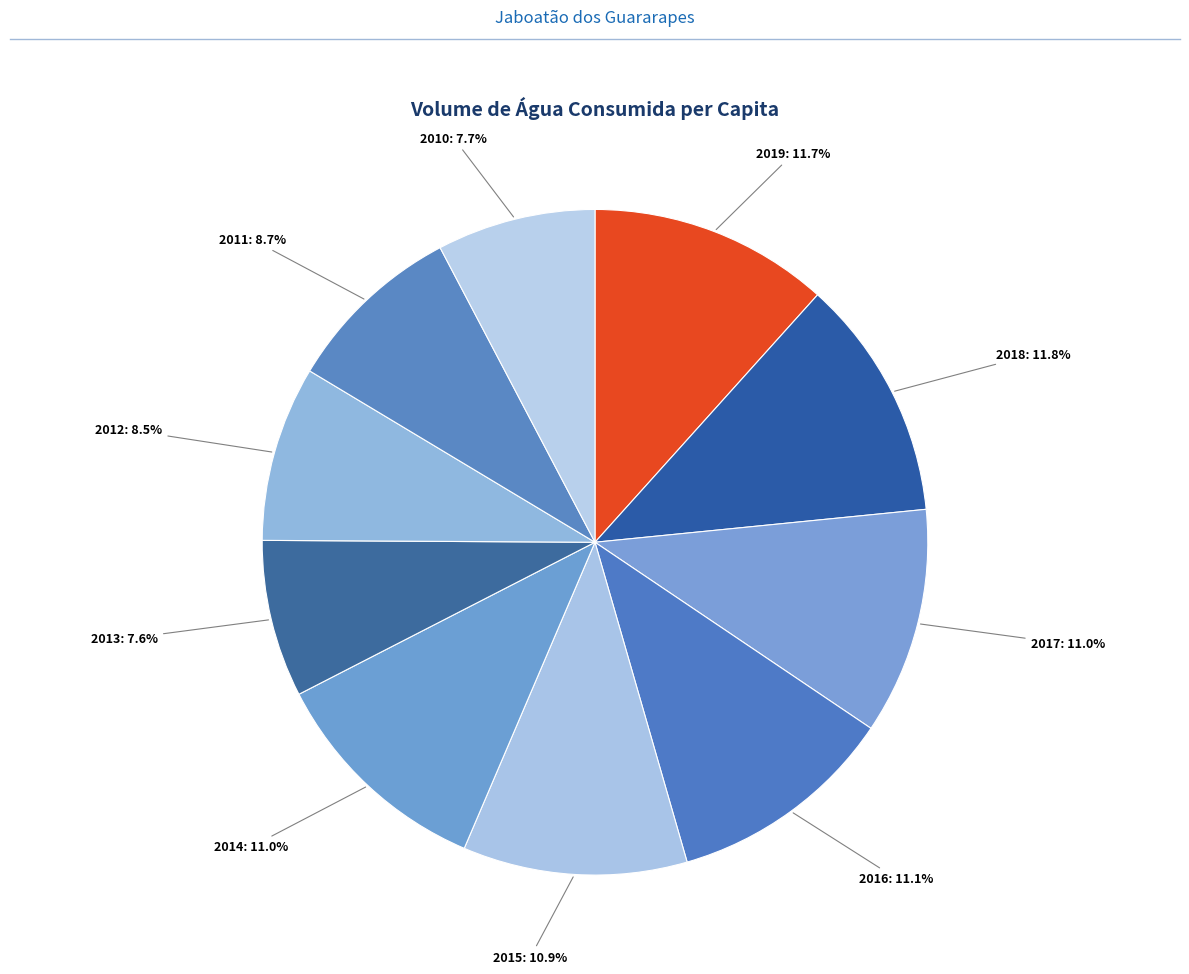

How many segments does this pie chart have?

10